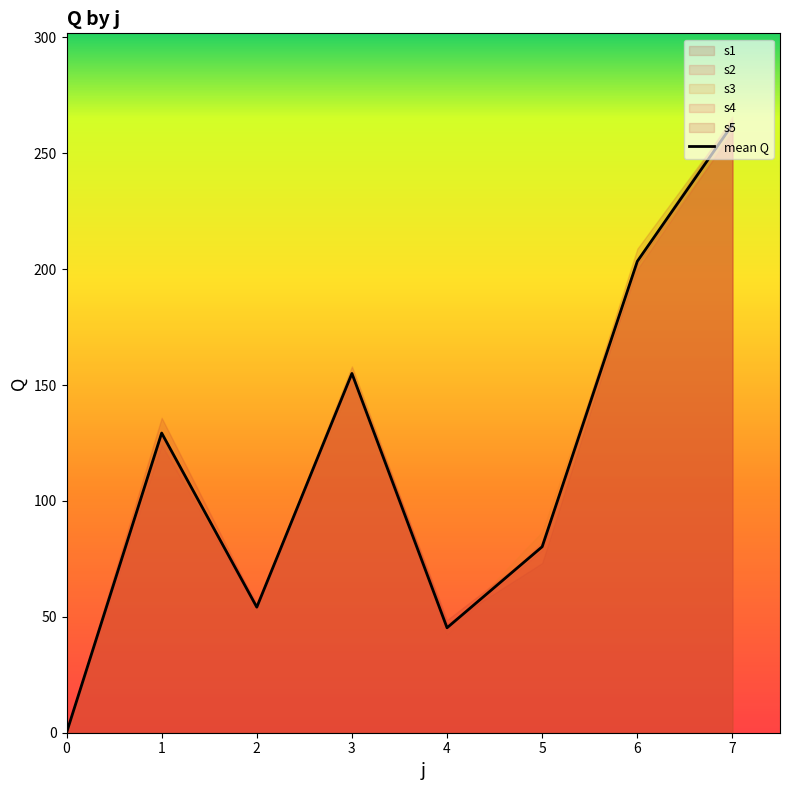

Which has a higher value, 7 or 3?

7